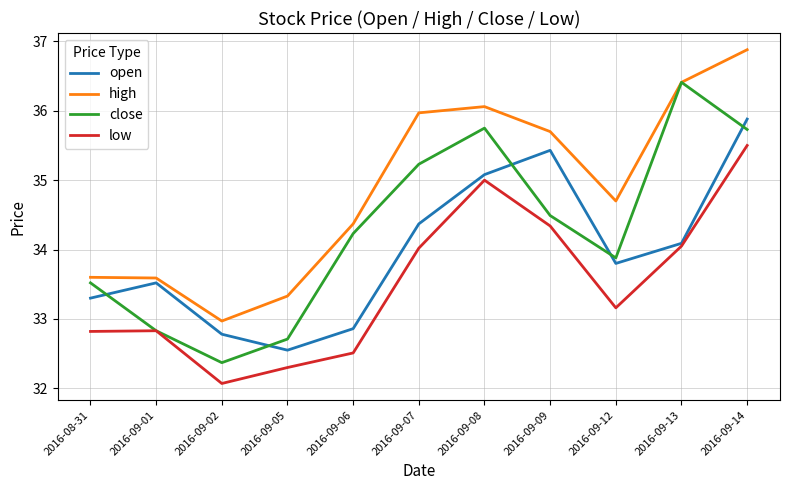

Rank the series by their average value, from lowest to highest.

low, open, close, high